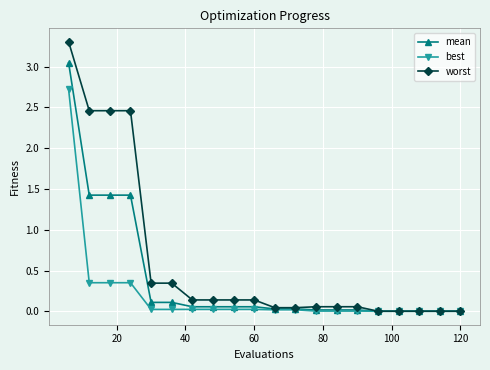

Which series has the largest total across all categories?

worst